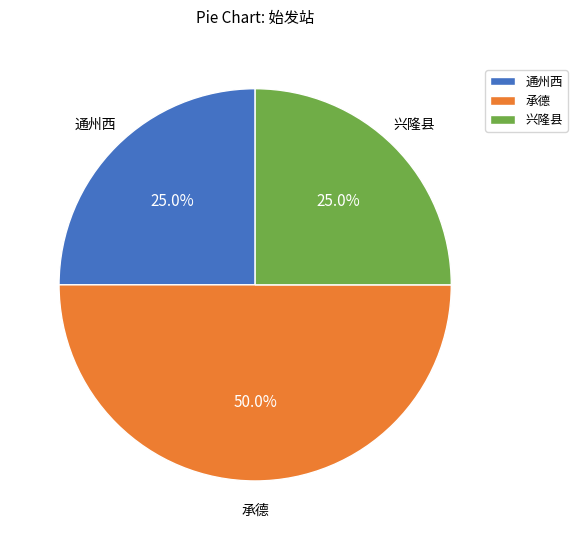

Which category has the biggest portion of the pie?

承德